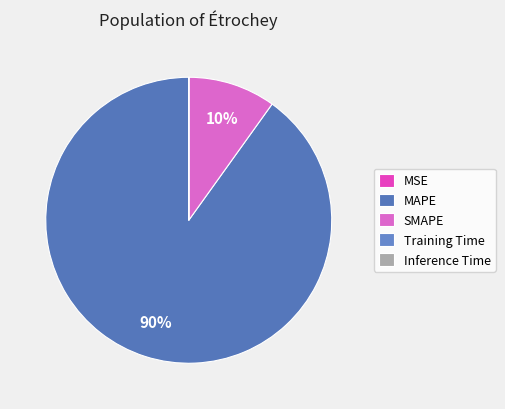

To the nearest percent, what is the average slice percentage?

20%